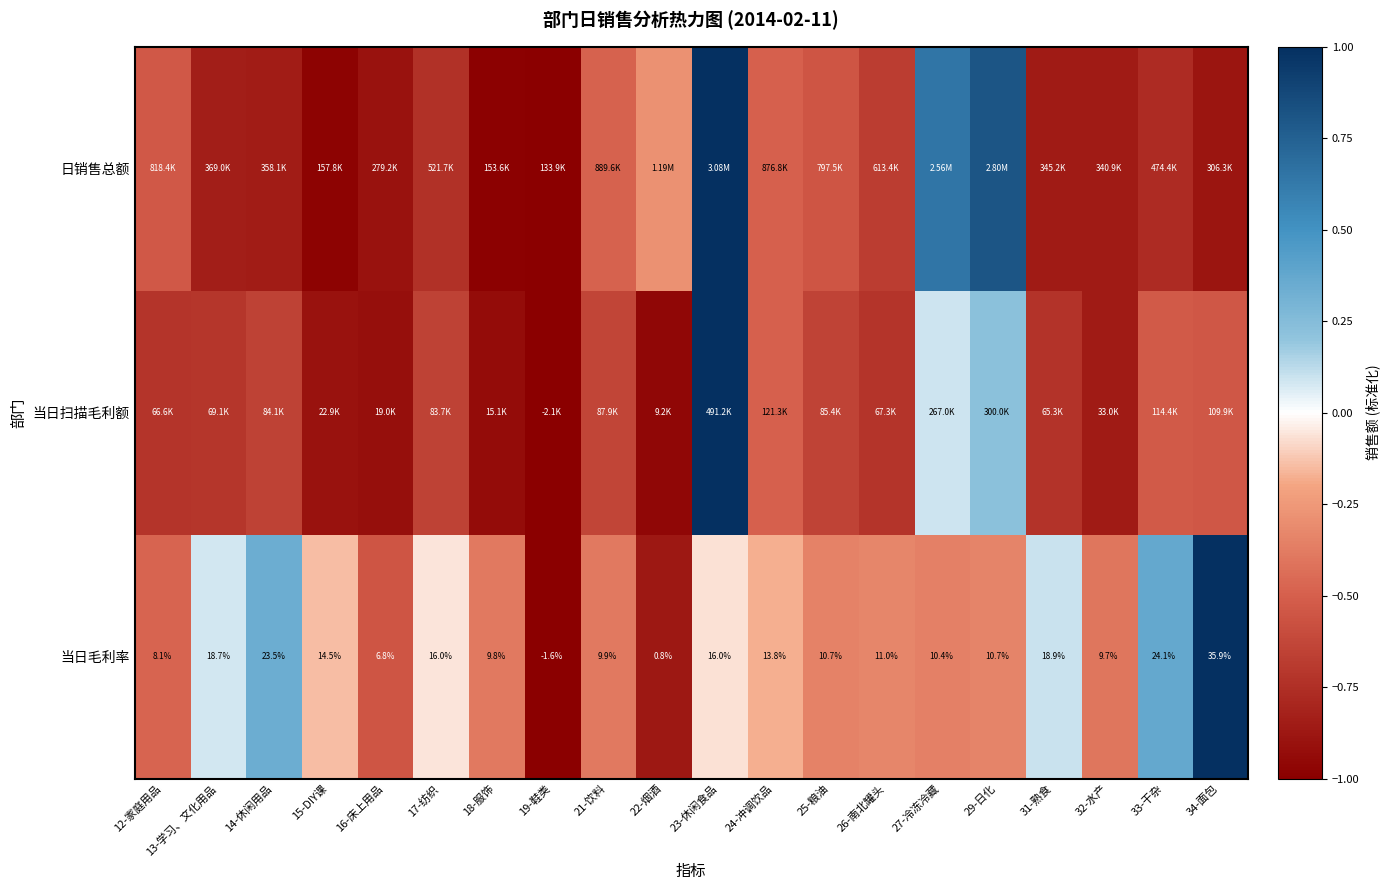

Which series has the widest spread of values?

日销售总额